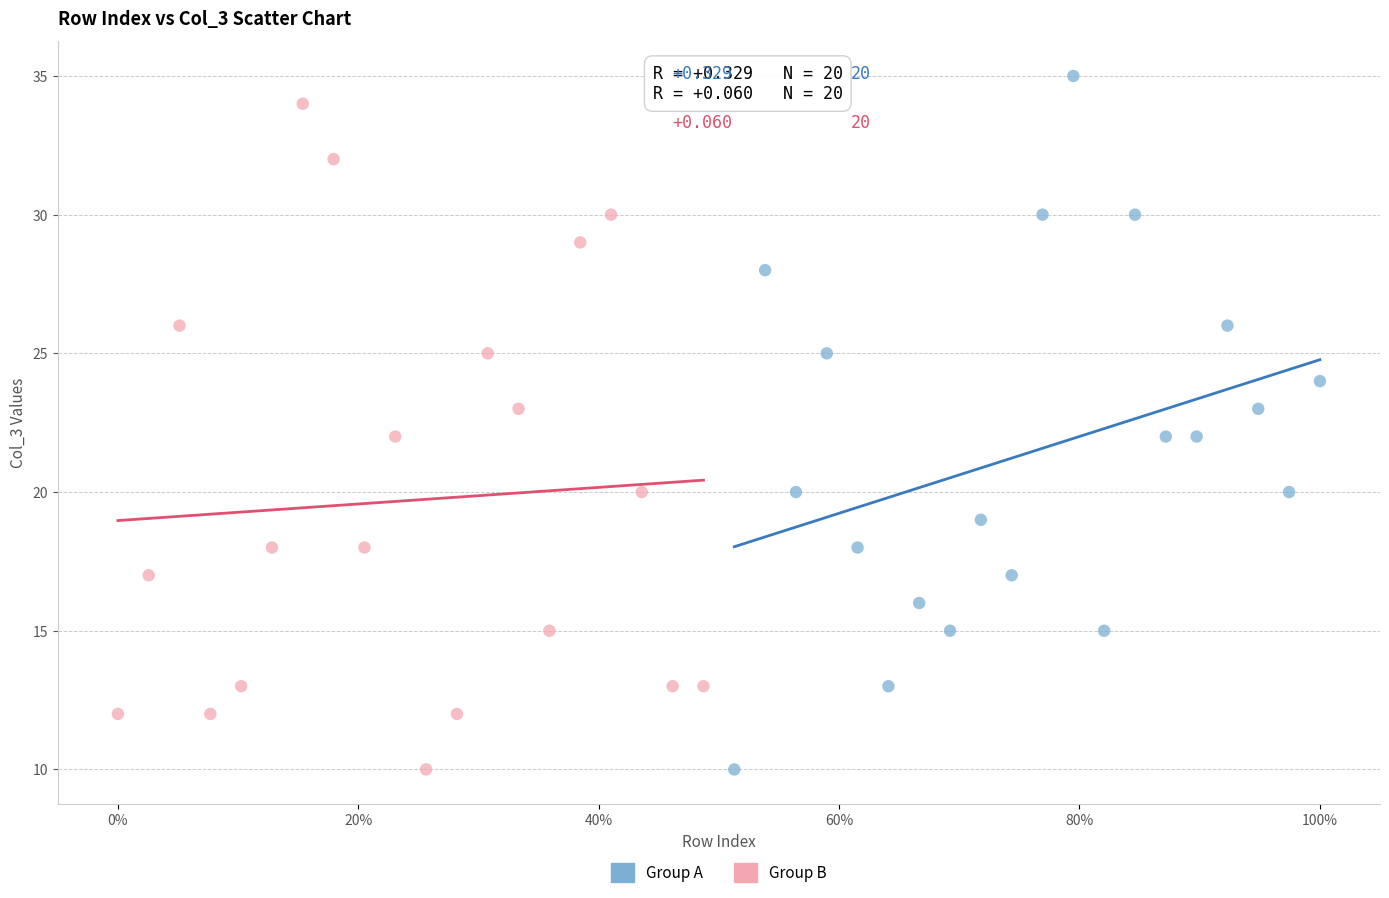

What are all the series names shown in the legend?

Group A, Group B